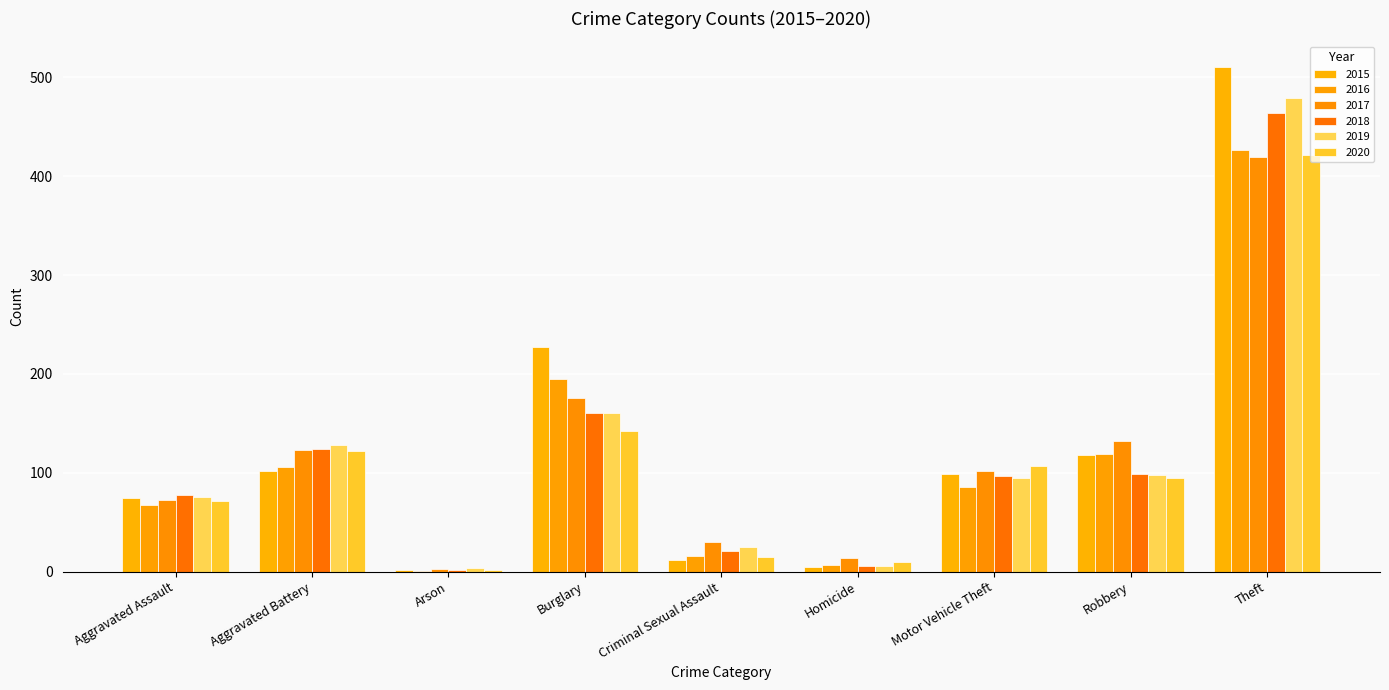

Reading right to left, what are all the values shown in this chart?

2015: Theft=511	Robbery=118	Motor Vehicle Theft=99	Homicide=5	Criminal Sexual Assault=12	Burglary=227	Arson=2	Aggravated Battery=102	Aggravated Assault=75
2016: Theft=427	Robbery=119	Motor Vehicle Theft=86	Homicide=7	Criminal Sexual Assault=16	Burglary=195	Arson=1	Aggravated Battery=106	Aggravated Assault=67
2017: Theft=420	Robbery=132	Motor Vehicle Theft=102	Homicide=14	Criminal Sexual Assault=30	Burglary=176	Arson=3	Aggravated Battery=123	Aggravated Assault=73
2018: Theft=464	Robbery=99	Motor Vehicle Theft=97	Homicide=6	Criminal Sexual Assault=21	Burglary=161	Arson=2	Aggravated Battery=124	Aggravated Assault=78
2019: Theft=479	Robbery=98	Motor Vehicle Theft=95	Homicide=6	Criminal Sexual Assault=25	Burglary=161	Arson=4	Aggravated Battery=128	Aggravated Assault=76
2020: Theft=422	Robbery=95	Motor Vehicle Theft=107	Homicide=10	Criminal Sexual Assault=15	Burglary=142	Arson=2	Aggravated Battery=122	Aggravated Assault=71